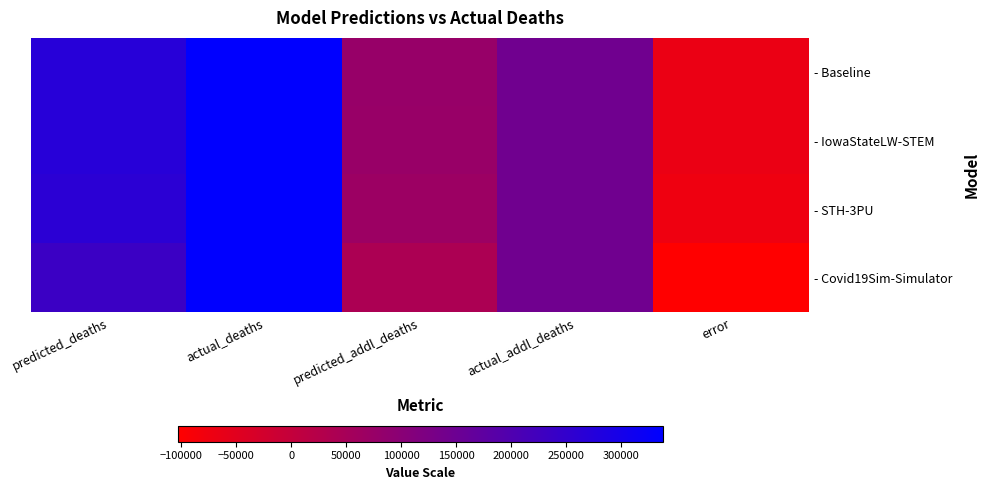

Between actual_addl_deaths and error, which is larger?

actual_addl_deaths